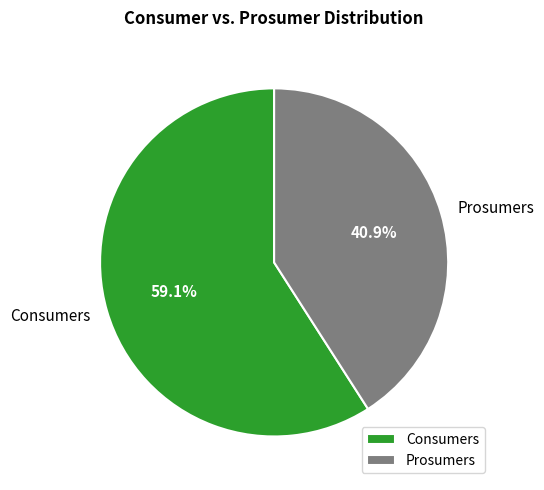

How many slices are in this pie chart?

2